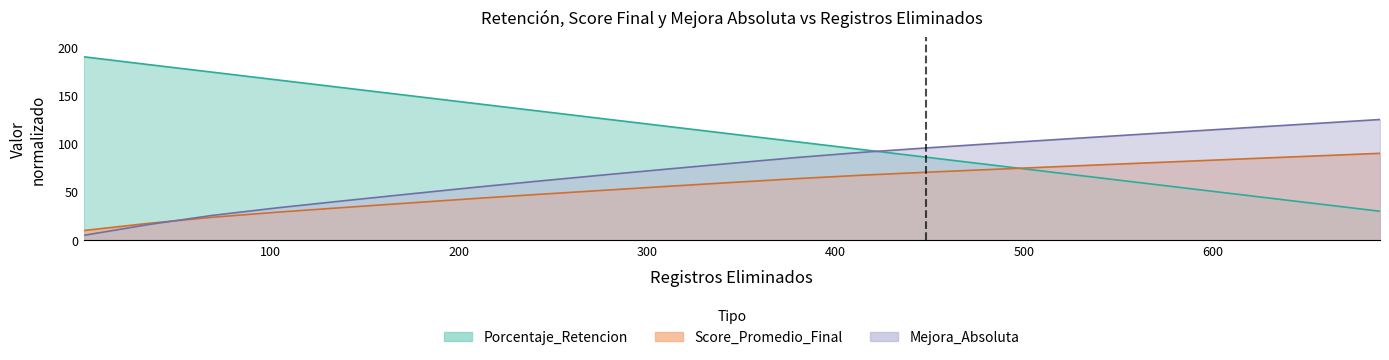

What is the sum of the Mejora_Absoluta values at 345 and 379?

165.3